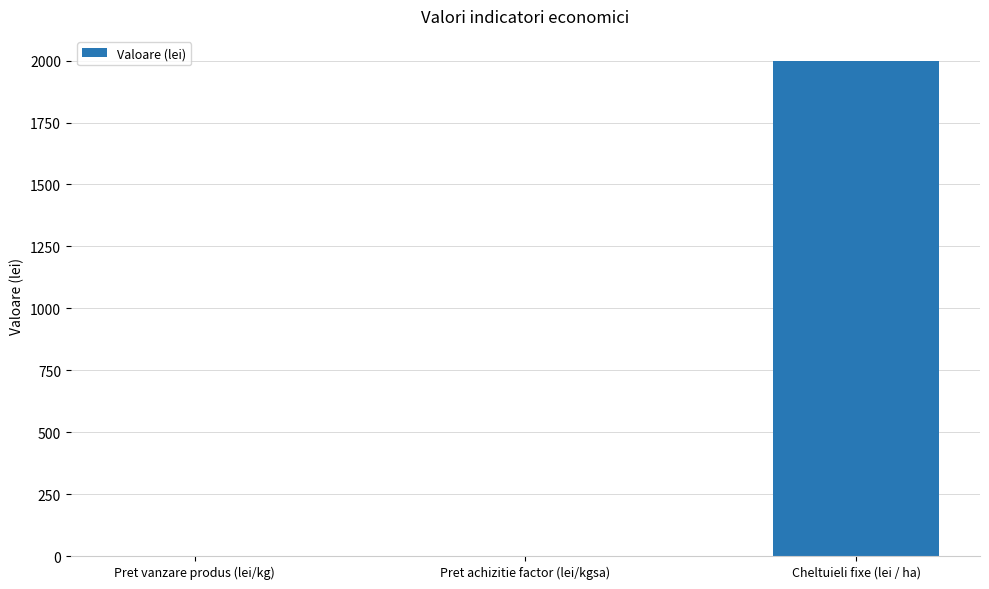

Which category has the highest value across all series?

Cheltuieli fixe (lei / ha)